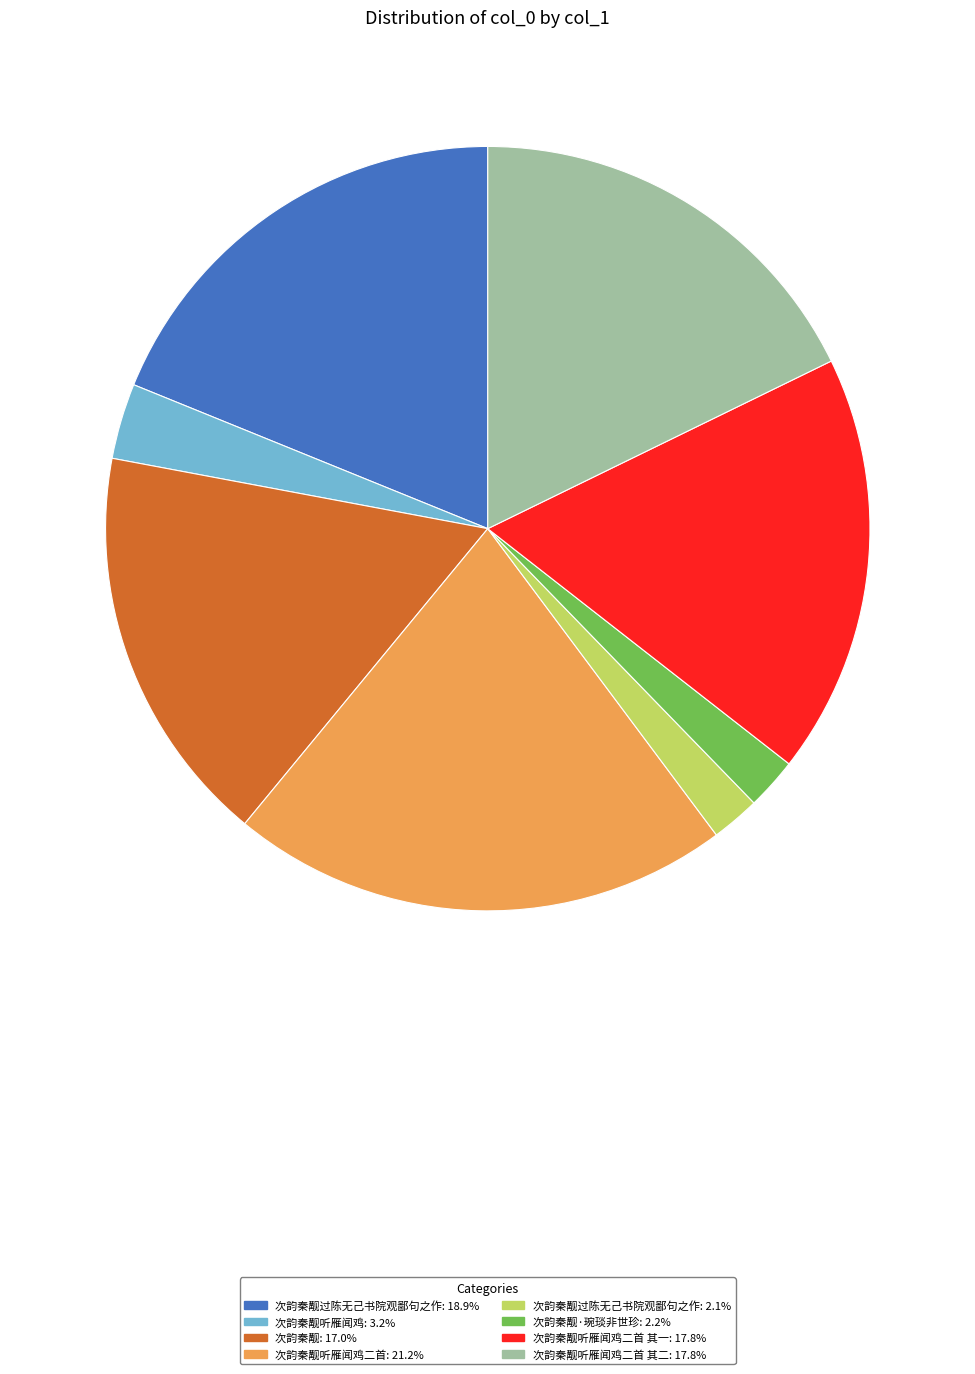

Does any single category account for the majority?

No